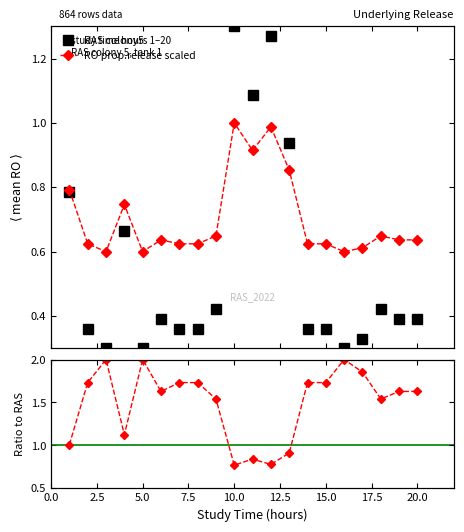

Which series has the largest range (max minus min)?

Ratio